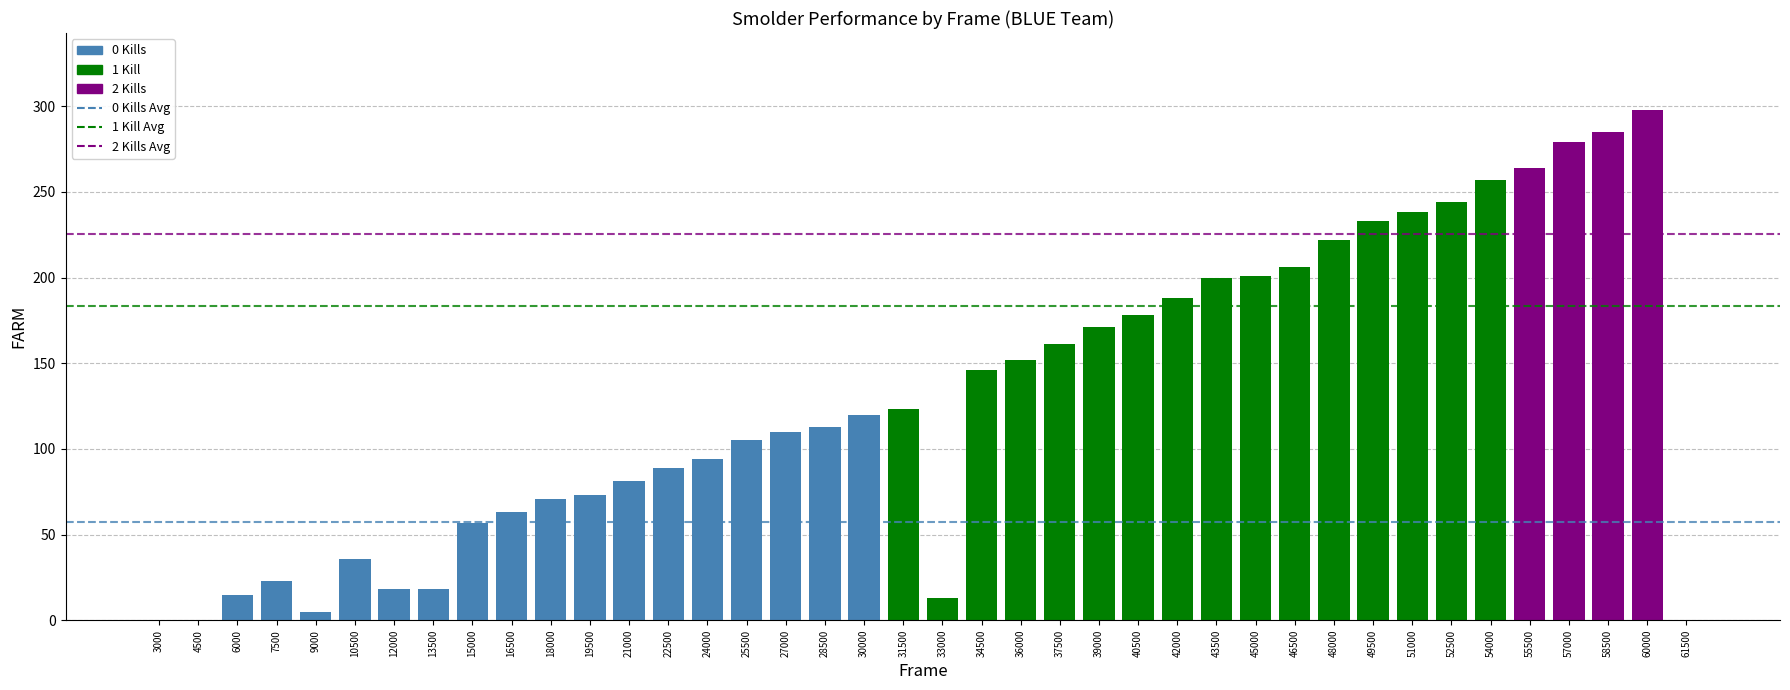

The chart shows a value of 68 at 48000. True or false?

False